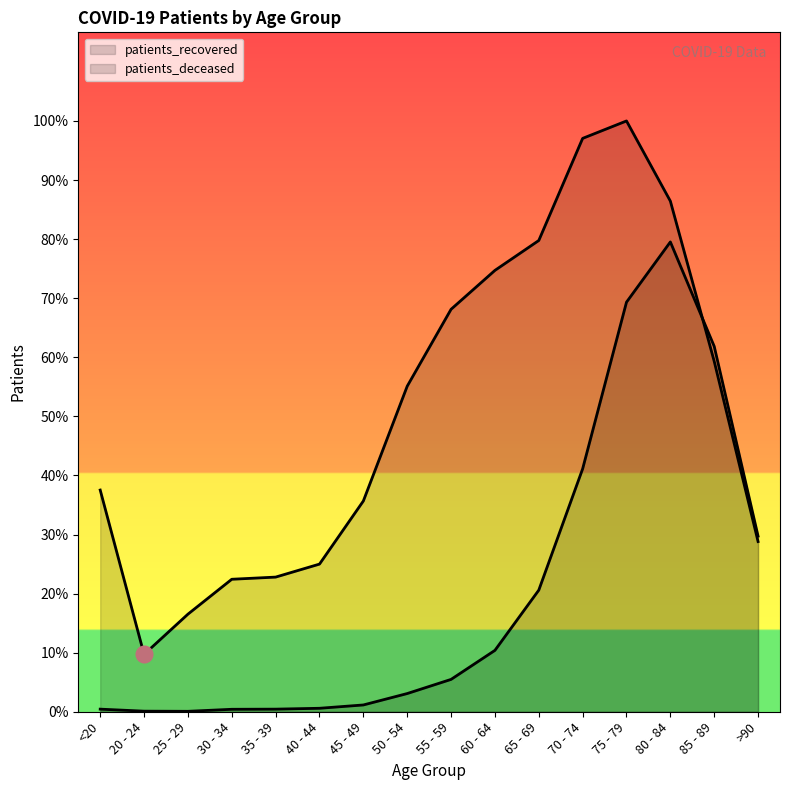

True or false: patients_recovered and patients_deceased intersect in this chart.

True